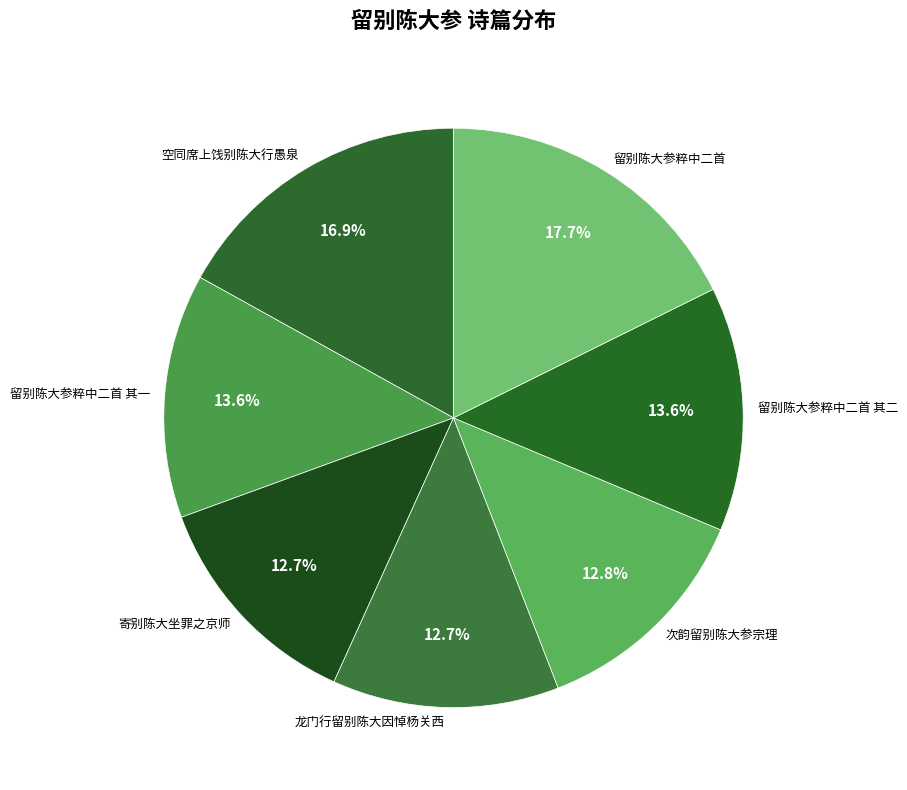

Is 寄别陈大坐罪之京师 the majority of the pie?

No